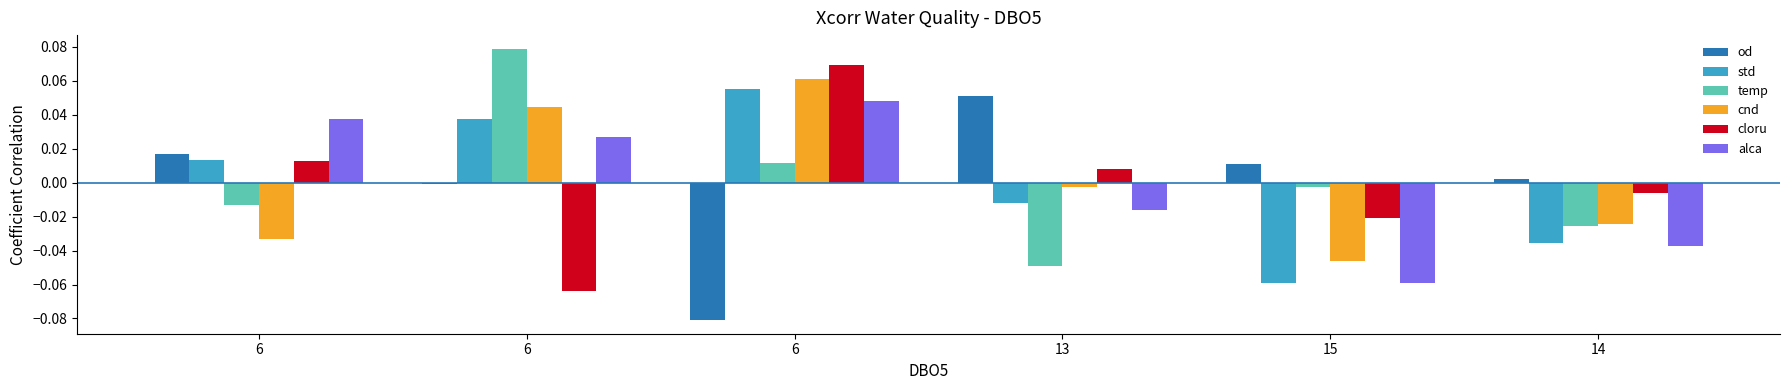

What is the label of the 3rd bar from the left?

6